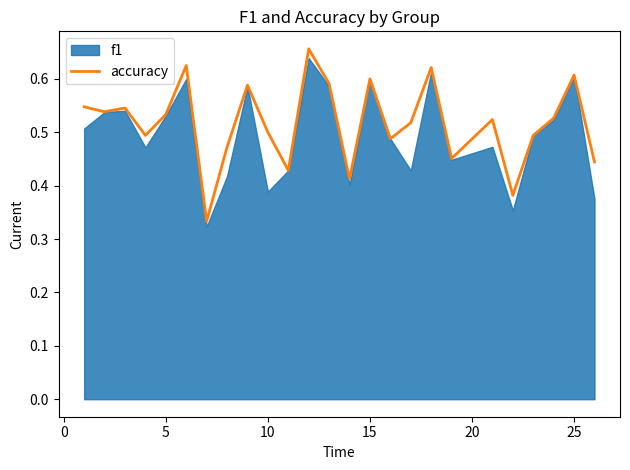

What is the maximum value shown in the chart?

0.7